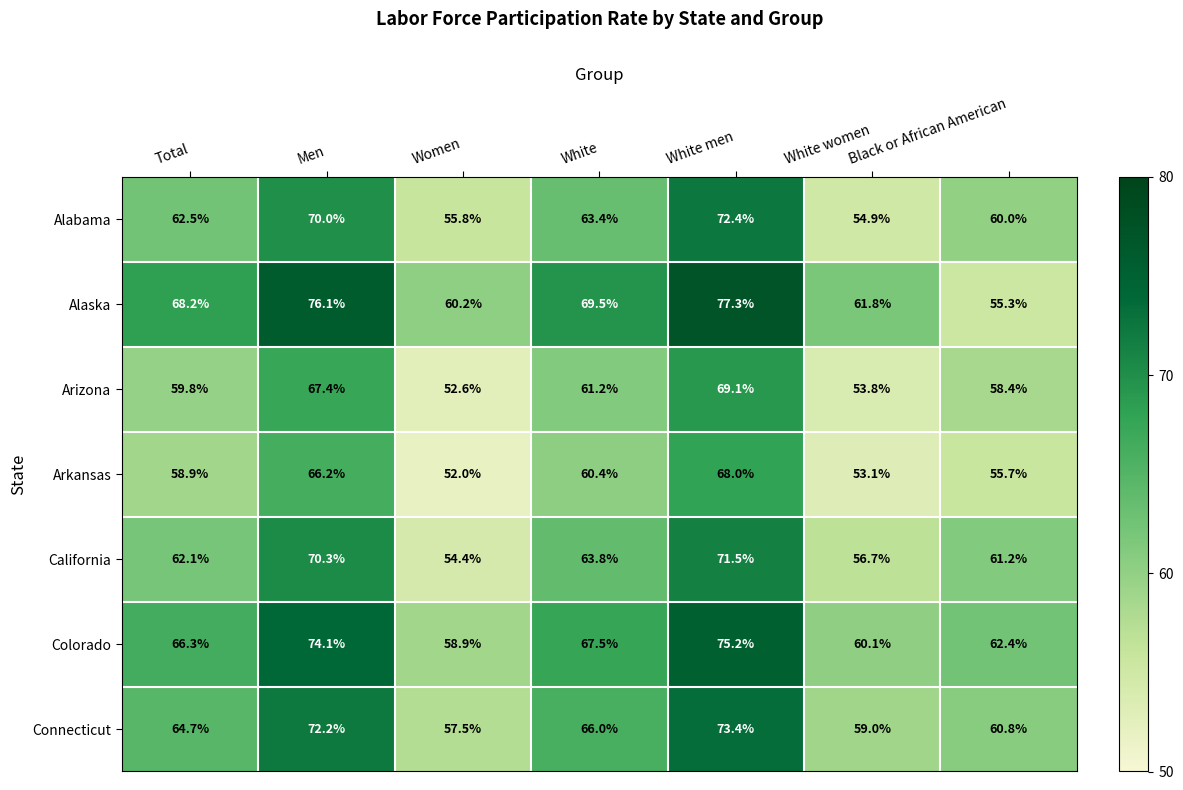

At which category does the chart reach its minimum across all series?

Women